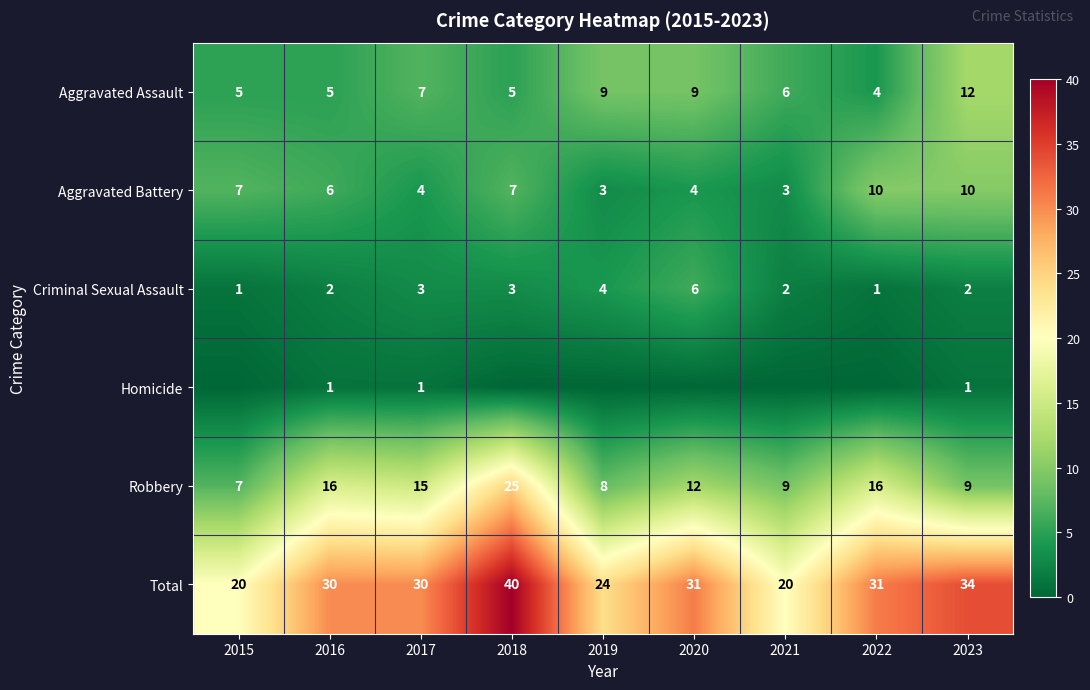

What is the difference between the highest and lowest values at 2016?

29